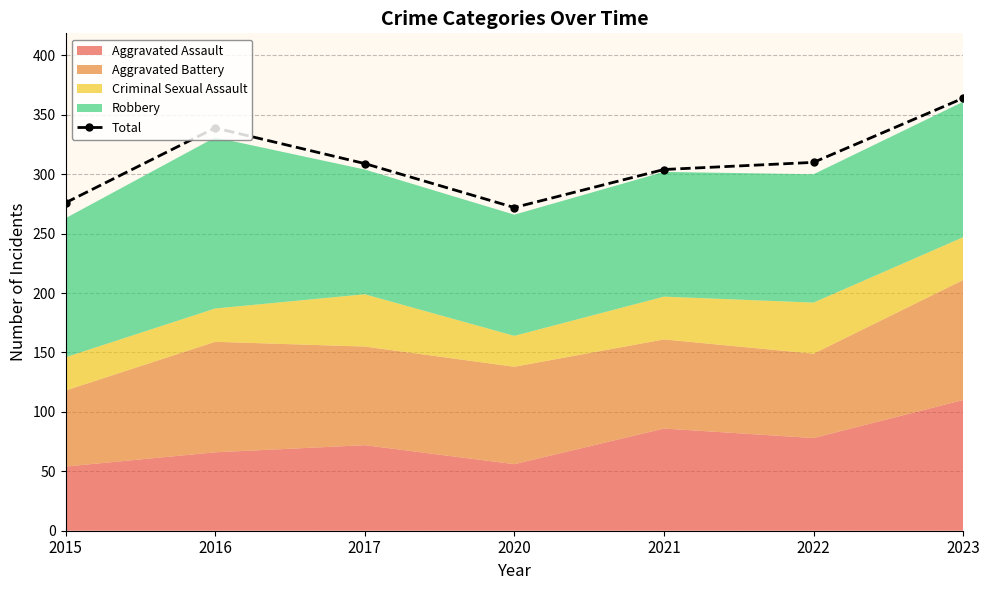

List the labels in order of value, smallest first.

2020, 2015, 2021, 2017, 2022, 2016, 2023